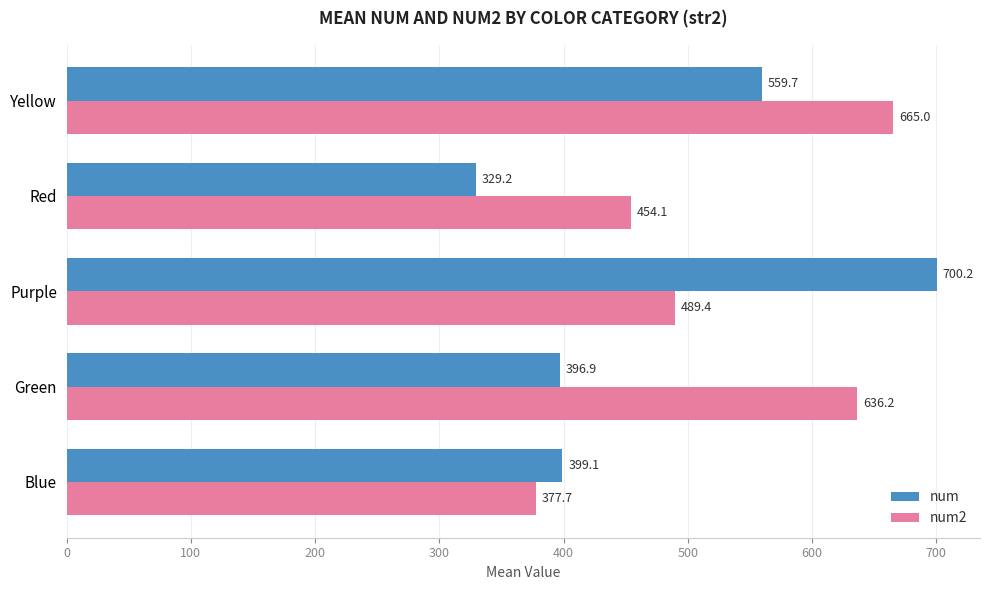

At which label is num2 closest to 521?

Purple